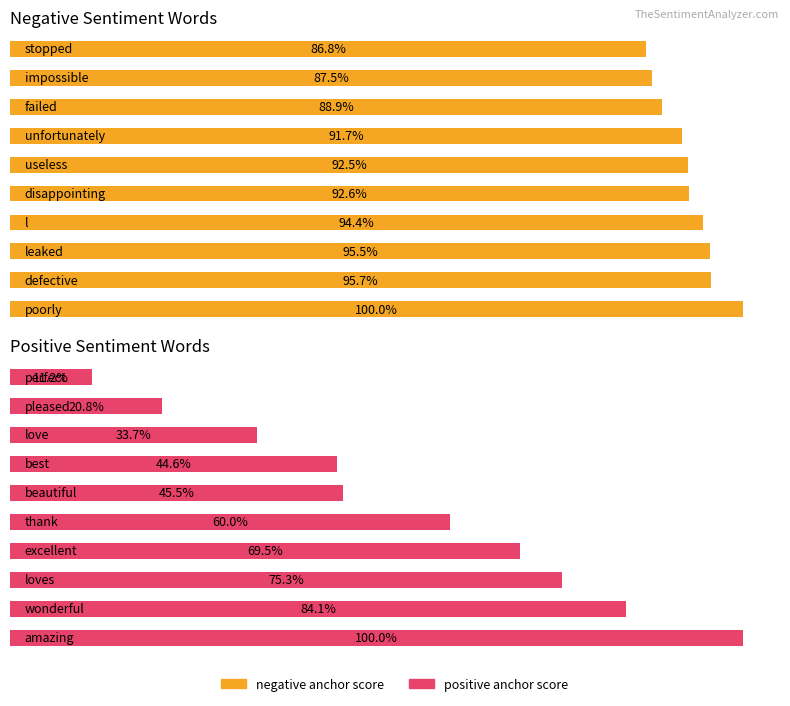

What is the greatest value displayed?

1.0